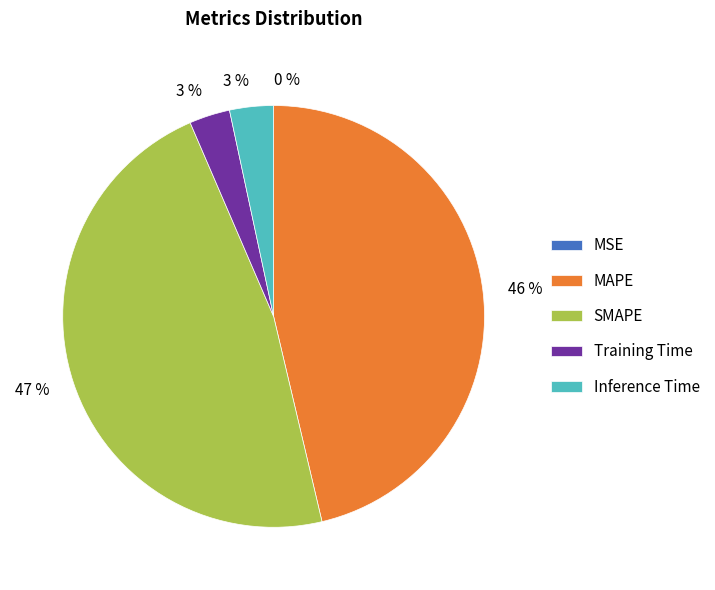

Does Training Time account for over 50% of the chart?

No